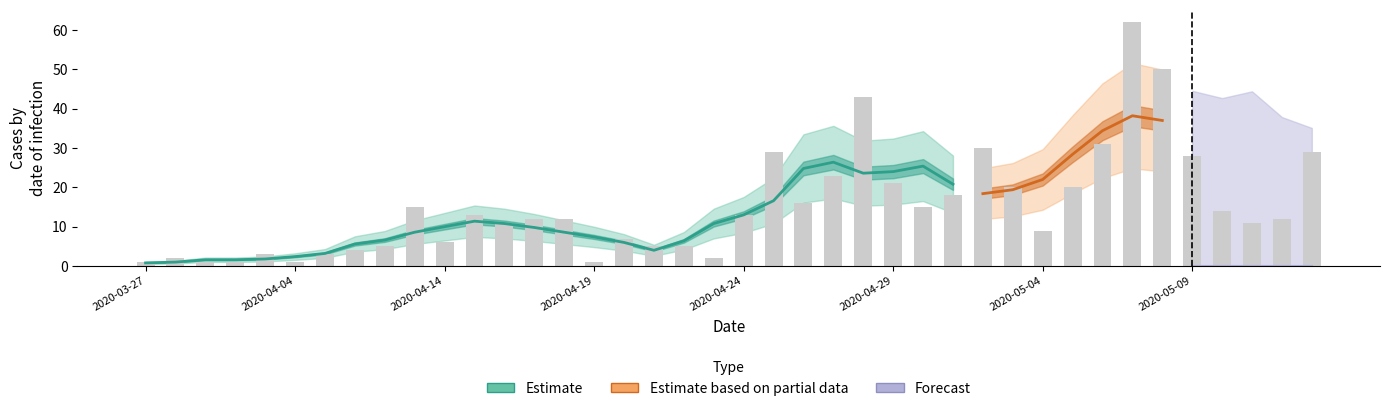

Rank the categories by value from highest to lowest.

2020-05-07, 2020-05-08, 2020-04-28, 2020-05-06, 2020-05-02, 2020-04-25, 2020-05-13, 2020-05-09, 2020-04-27, 2020-04-29, 2020-05-03, 2020-05-05, 2020-05-01, 2020-04-26, 2020-04-11, 2020-04-30, 2020-05-10, 2020-04-15, 2020-04-24, 2020-04-17, 2020-04-18, 2020-05-12, 2020-04-16, 2020-05-11, 2020-05-04, 2020-04-20, 2020-04-14, 2020-04-09, 2020-04-21, 2020-04-22, 2020-04-08, 2020-04-03, 2020-04-07, 2020-03-28, 2020-04-23, 2020-03-27, 2020-03-29, 2020-03-30, 2020-04-04, 2020-04-19